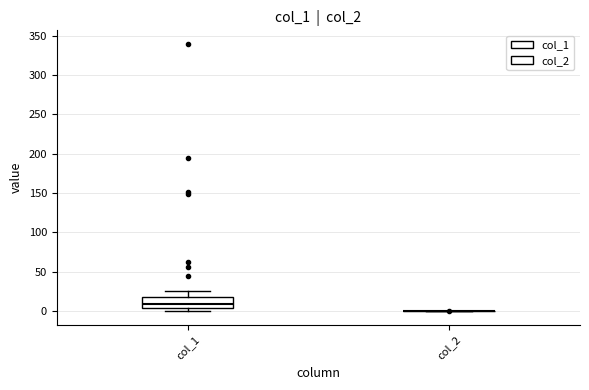

Reading left to right, read every box against the y-axis: the position of its median line, the range the box covers, and the ends of its whiskers. The values are not printed on the chart, so give them approximately, as read against the axis.

col_1: median 10, box 5 to 20, whiskers 0 to 25
col_2: box collapsed to a line at 0, whiskers 0 to 0